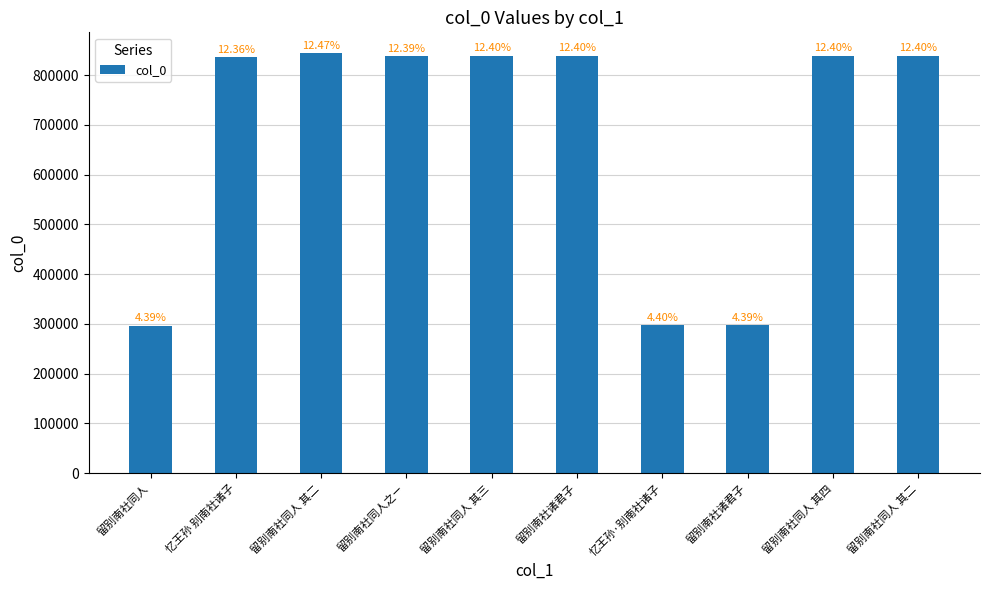

List the labels in order of value, smallest first.

留别南社同人, 留别南社诸君子, 忆王孙·别南社诸子, 忆王孙 别南社诸子, 留别南社同人之ㄧ, 留别南社同人 其二, 留别南社同人 其三, 留别南社同人 其四, 留别南社诸君子, 留别南社同人 其二